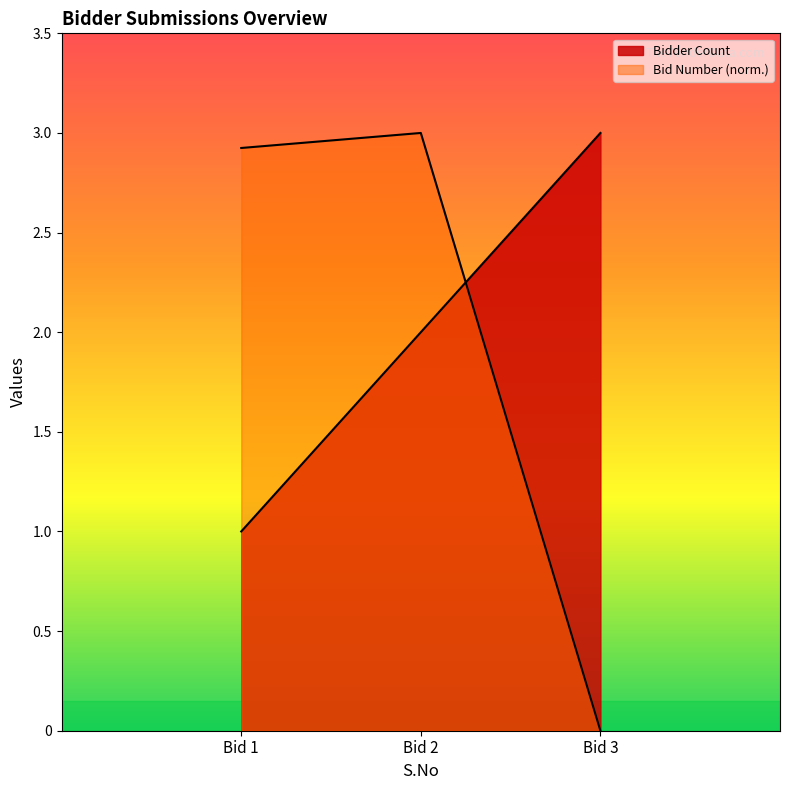

What is the average value of the Bid Number series?

2.0